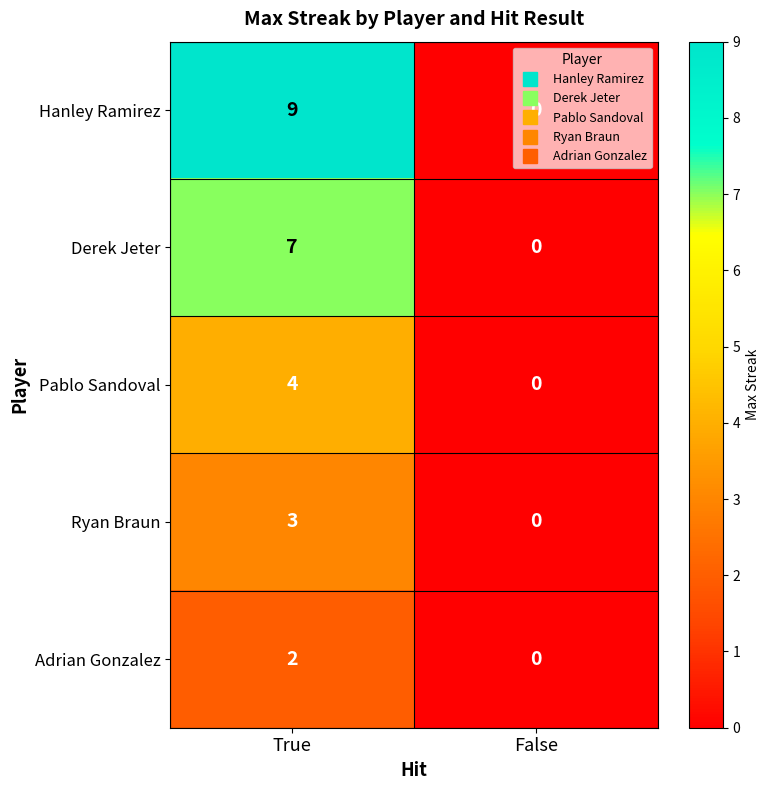

Between True and False, which series saw the biggest shift?

Hanley Ramirez